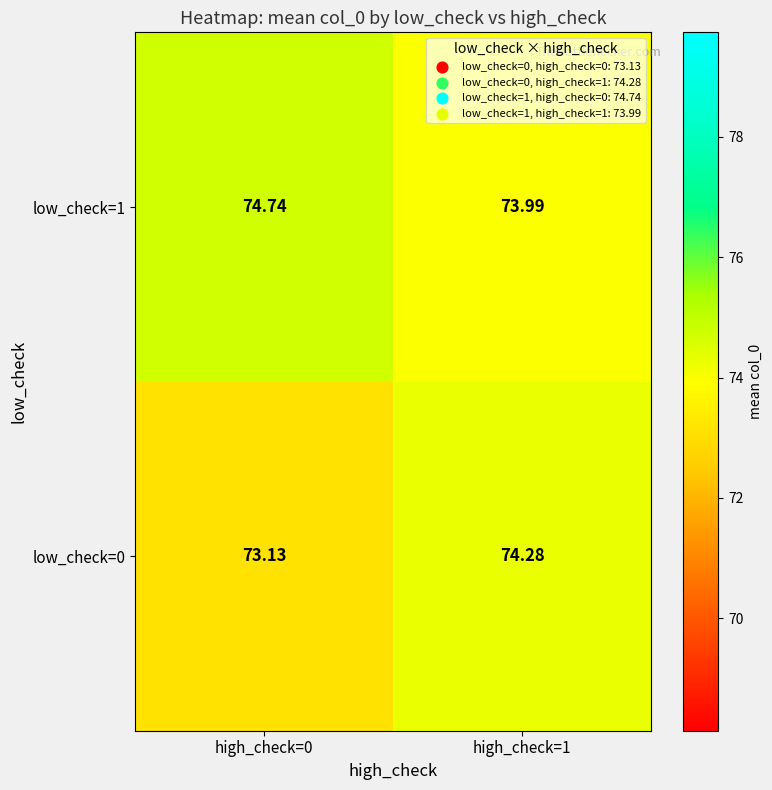

Is the value of low_check=1 at high_check=0 greater than the value of low_check=0 at high_check=1?

Yes